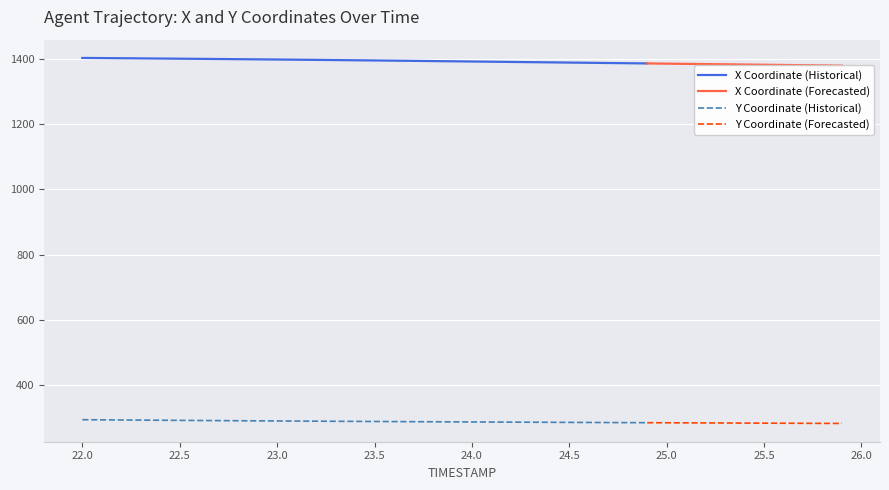

What is the minimum value for X Coordinate (Historical)?

1385.3